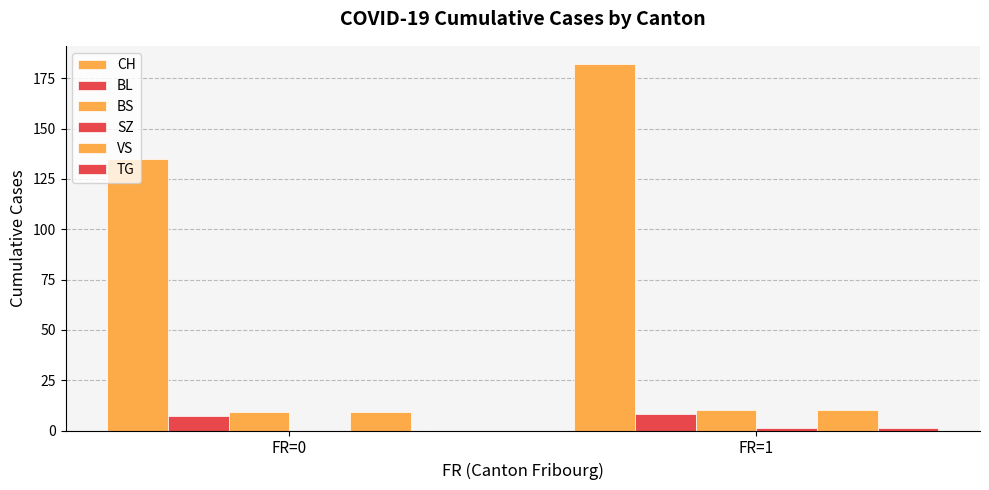

Which category has the lowest value in the BL series?

FR=0